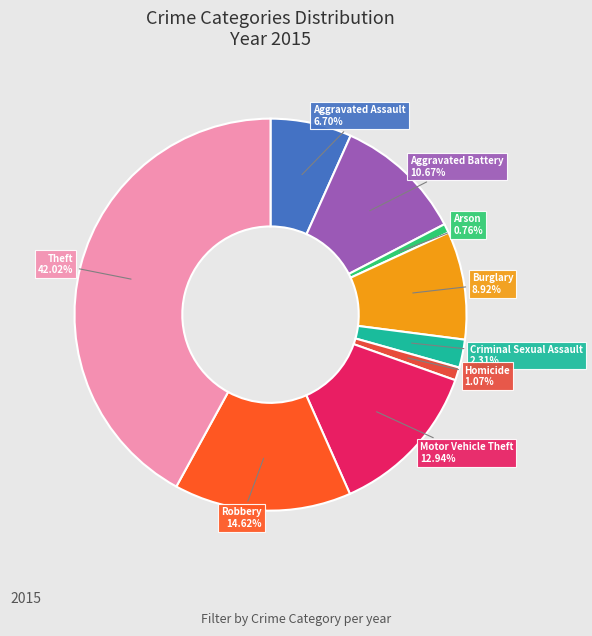

To the nearest percent, what is the difference between the largest and smallest slice percentages?

41%